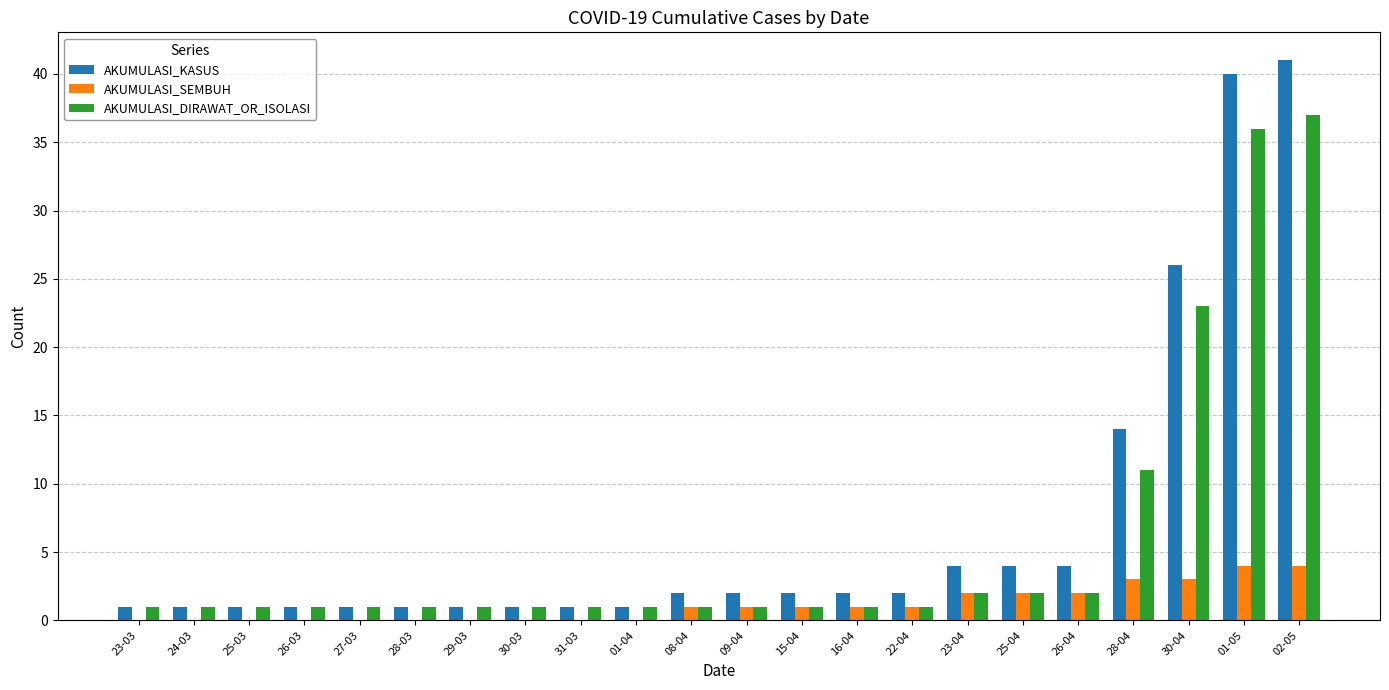

Reading right to left, list all the values displayed in this chart.

AKUMULASI_KASUS: 41	40	26	14	4	4	4	2	2	2	2	2	1	1	1	1	1	1	1	1	1	1
AKUMULASI_SEMBUH: 4	4	3	3	2	2	2	1	1	1	1	1	0	0	0	0	0	0	0	0	0	0
AKUMULASI_DIRAWAT_OR_ISOLASI: 37	36	23	11	2	2	2	1	1	1	1	1	1	1	1	1	1	1	1	1	1	1